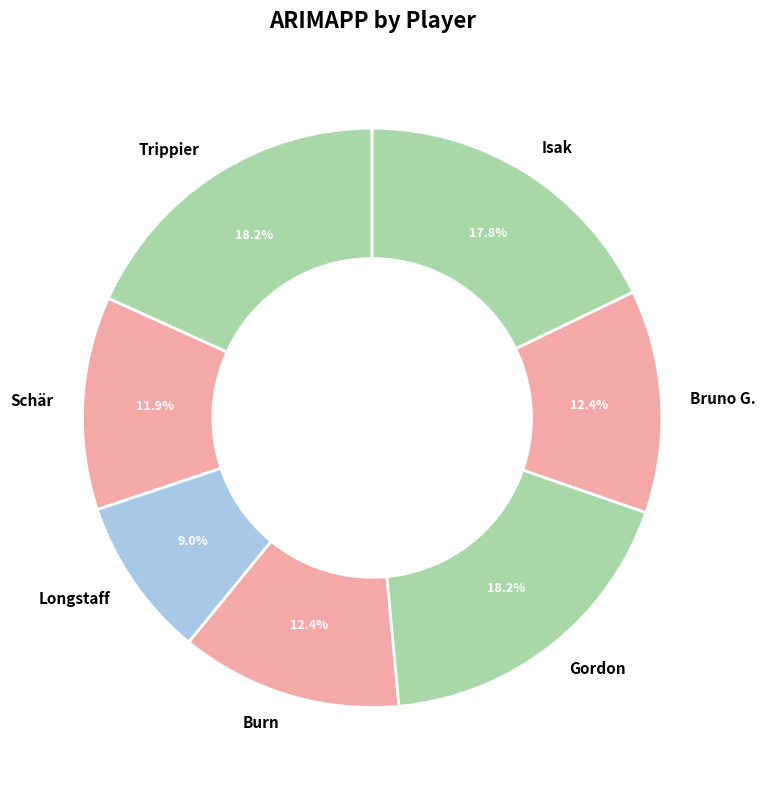

To the nearest percent, what percentage of the pie is Longstaff?

9%